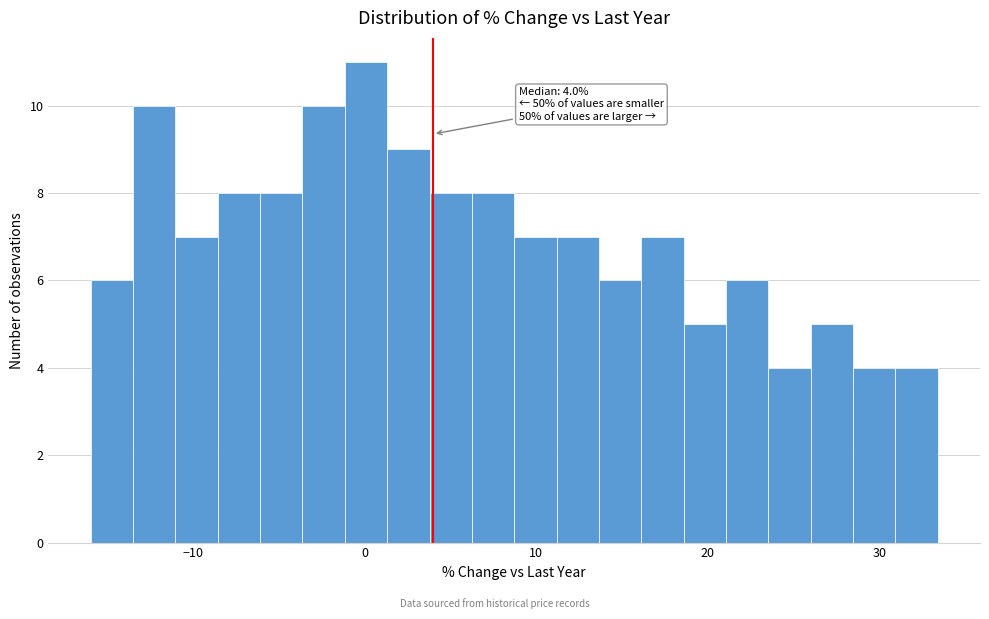

Read against the x-axis, roughly where is the centre of the tallest bar?

0